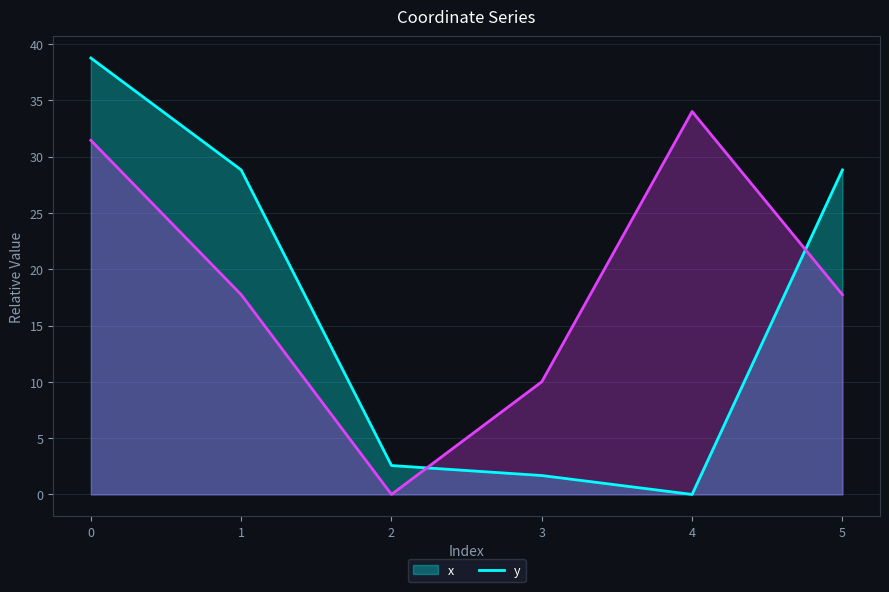

Where do y and x first cross each other?

2 and 3